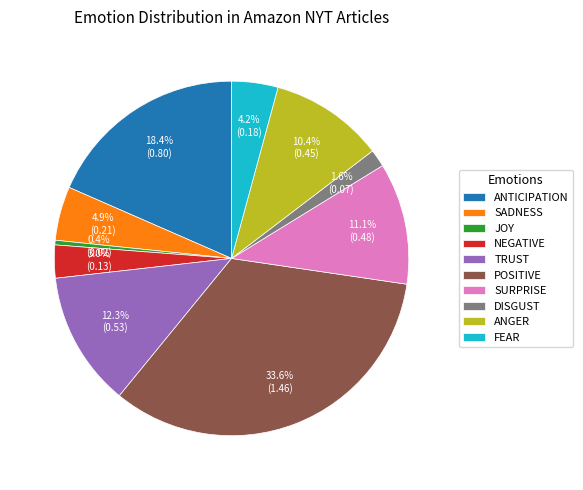

What is the smallest slice in the pie chart?

JOY